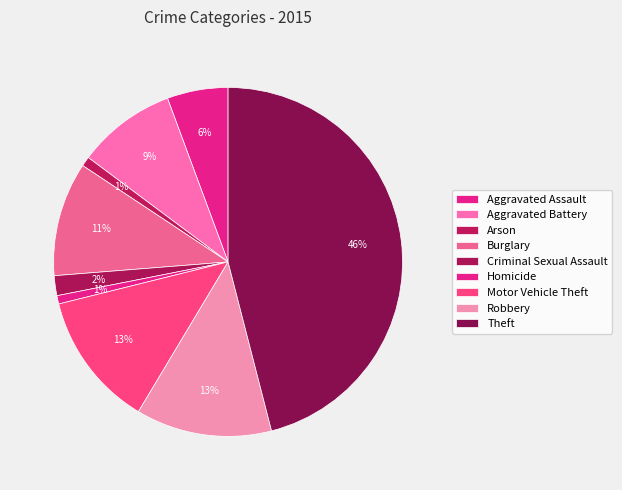

What is the largest slice in the pie chart?

Theft